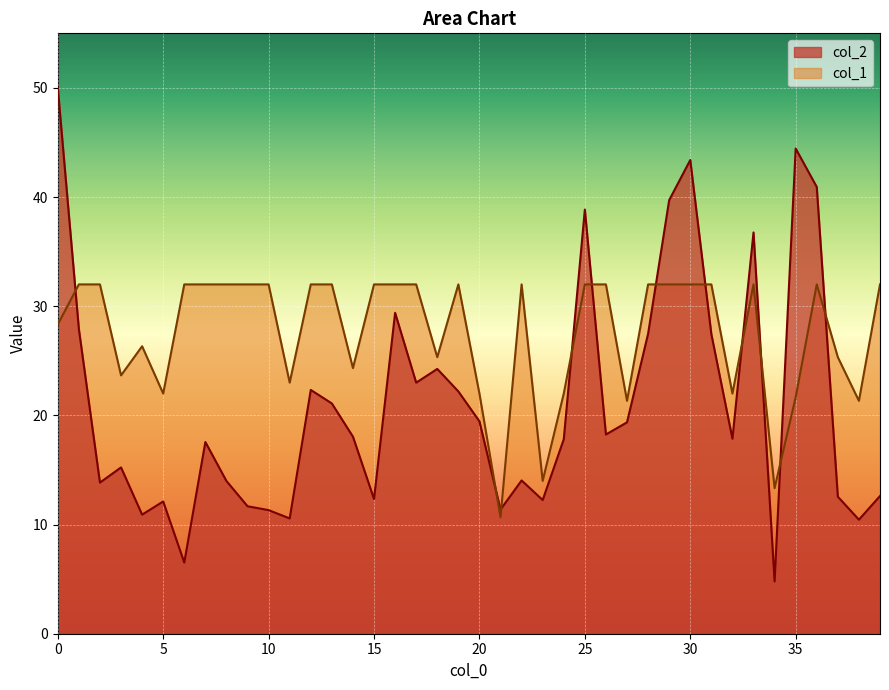

In col_2, how many points are higher than both neighbors (excluding endpoints)?

11